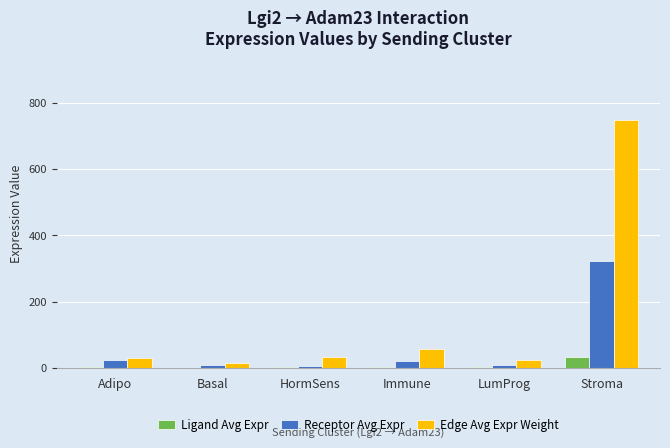

Is the value of Receptor Avg Expr at Adipo greater than the value of Ligand Avg Expr at Basal?

Yes